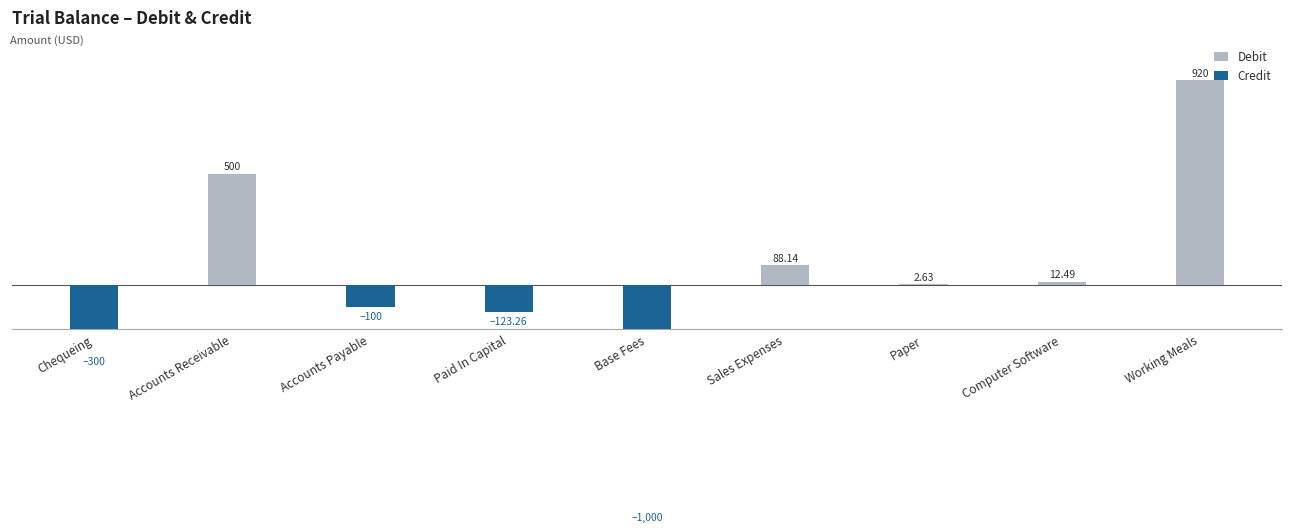

At how many categories does at least one series exceed 468?

2